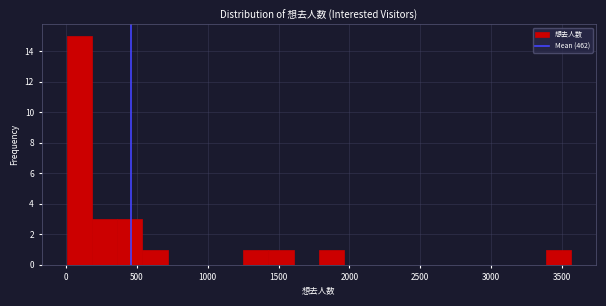

Around what value on the x-axis is the tallest bar? Give the approximate position of its centre, as read against the axis.

100